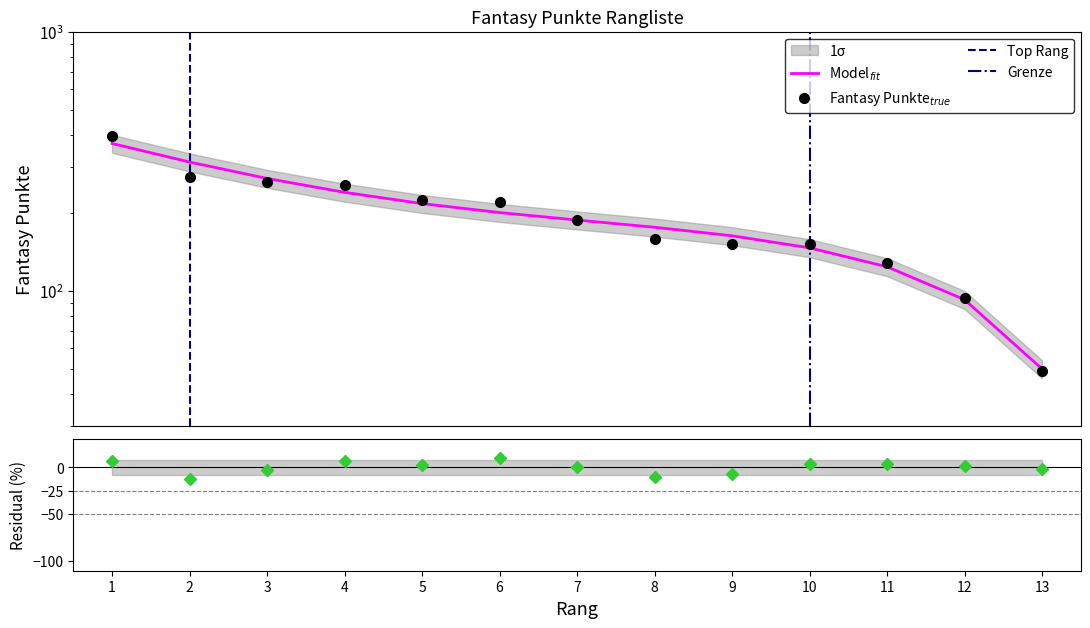

How many data points are above 188?

6